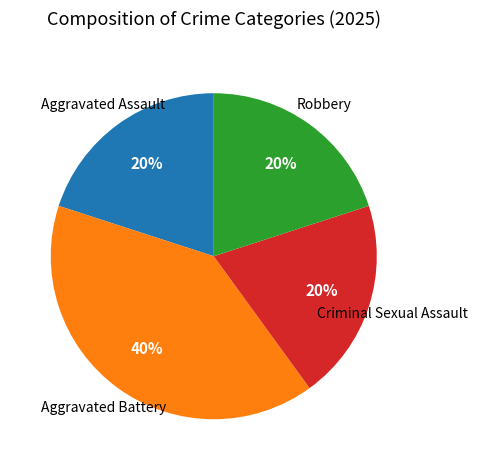

What percentage is the Aggravated Battery slice, to the nearest percent?

40%